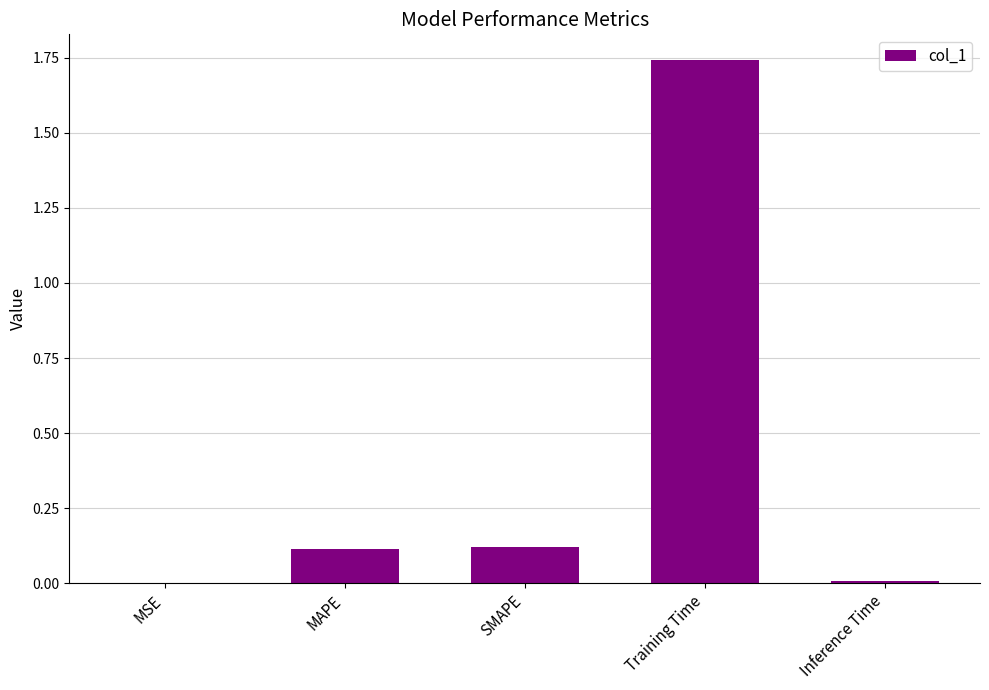

The chart shows a value of 0.1 at SMAPE. True or false?

True